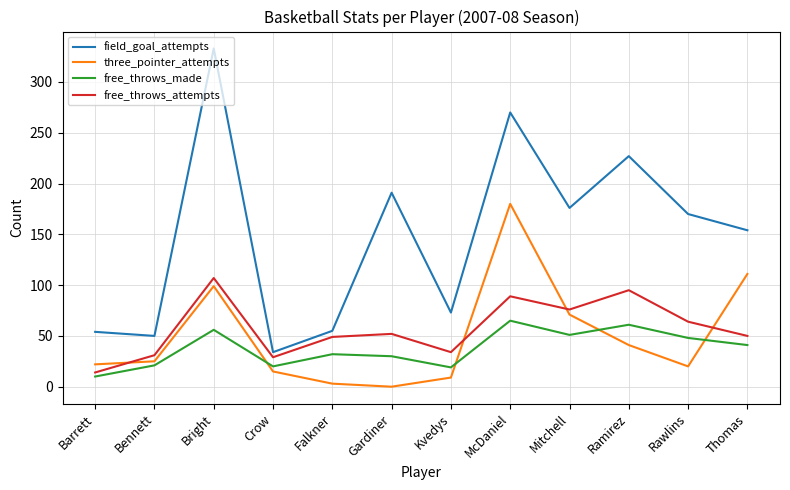

How many values in the free_throws_attempts series are below 52?

6